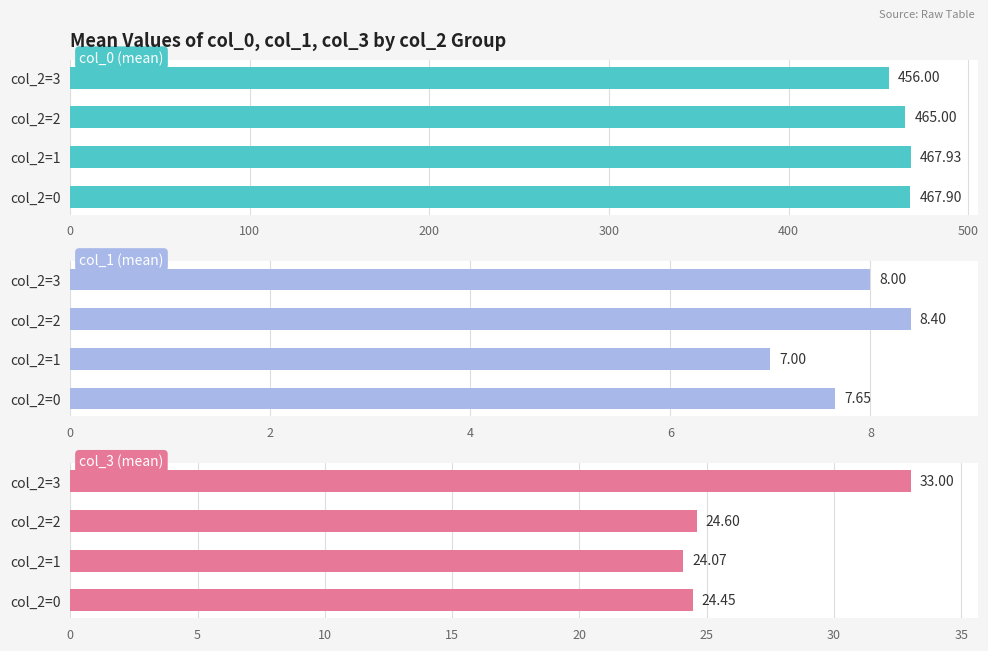

The value of col_1 (mean) at 0 is 7.7. True or false?

True